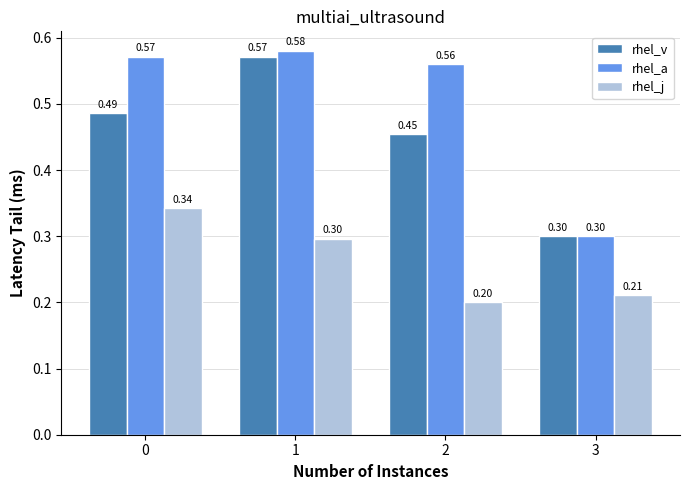

List the labels in order of rhel_a value, smallest first.

3, 2, 0, 1